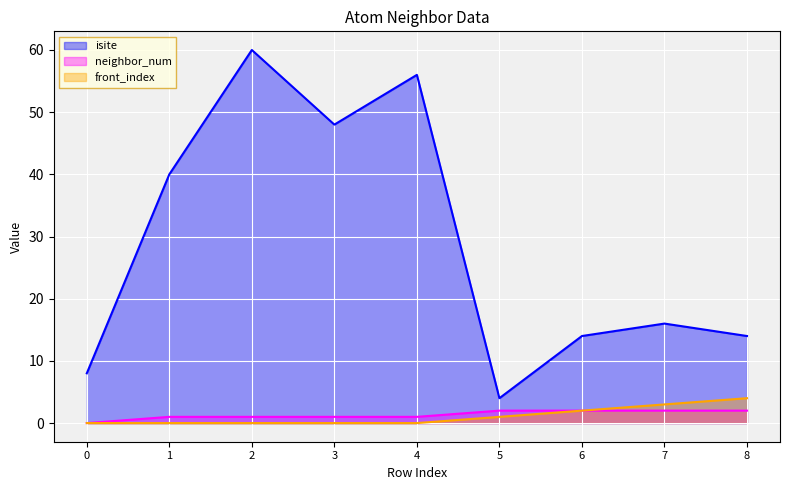

What is the highest value of the front_index series?

4